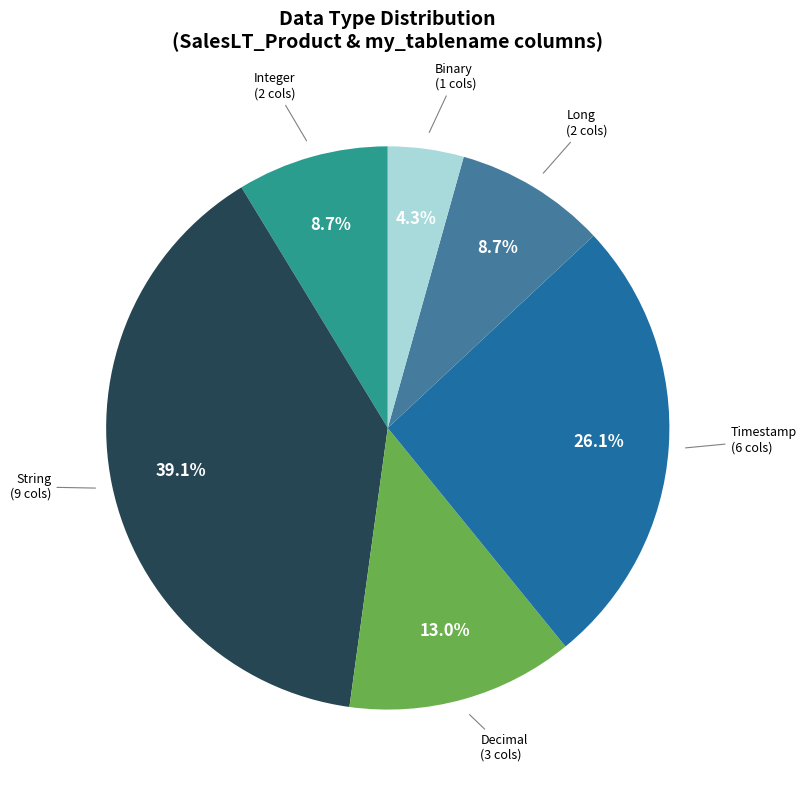

To the nearest percent, what is the difference between the largest and smallest slice percentages?

35%